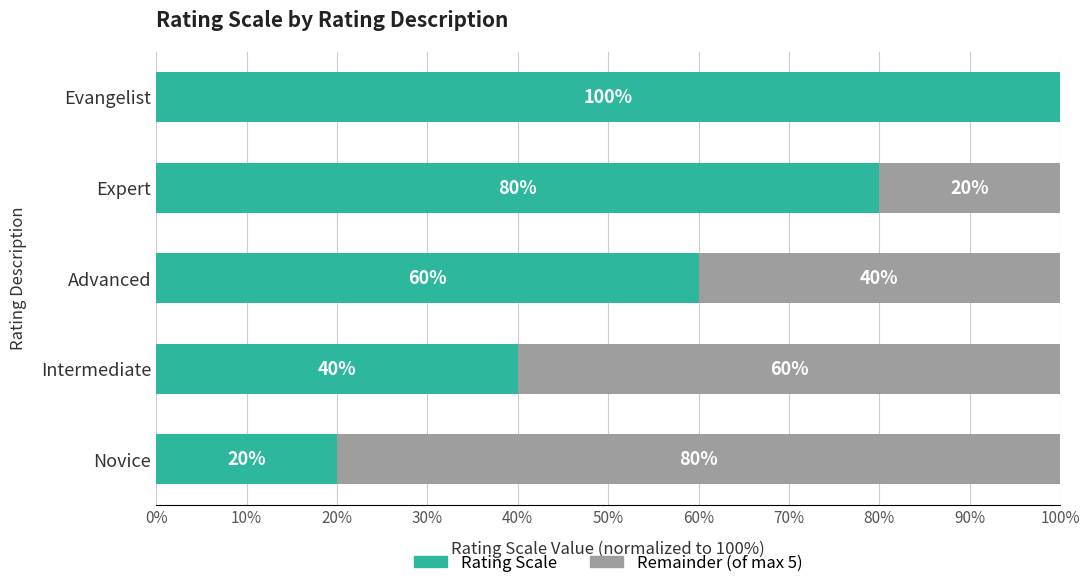

What is the total value across all series at Expert?

100